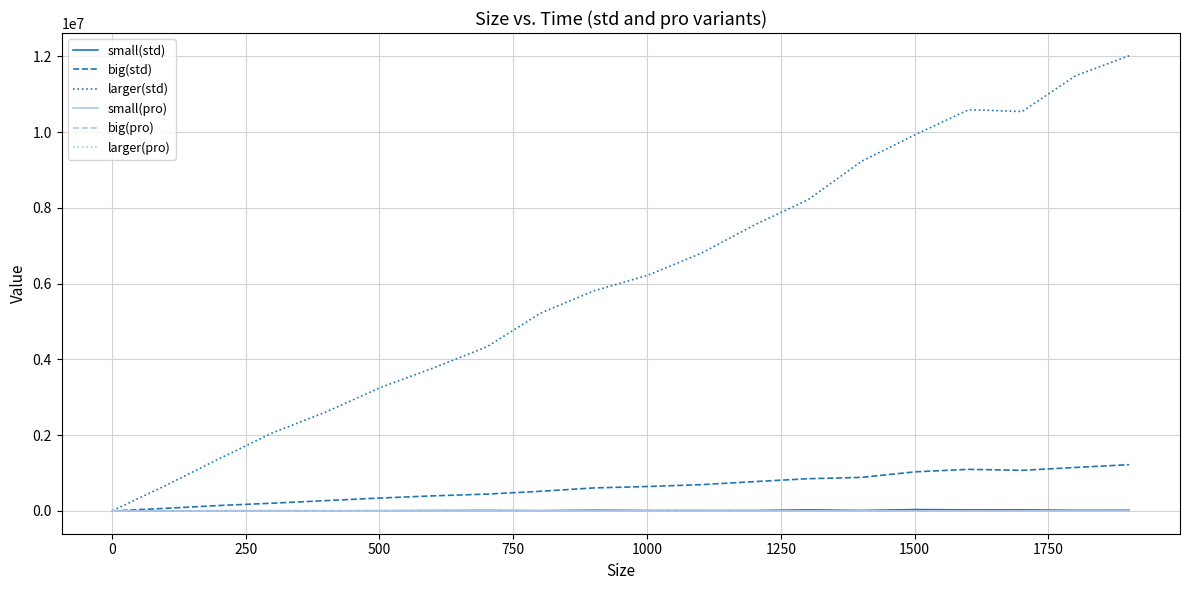

Which series has the largest range (max minus min)?

larger(std)